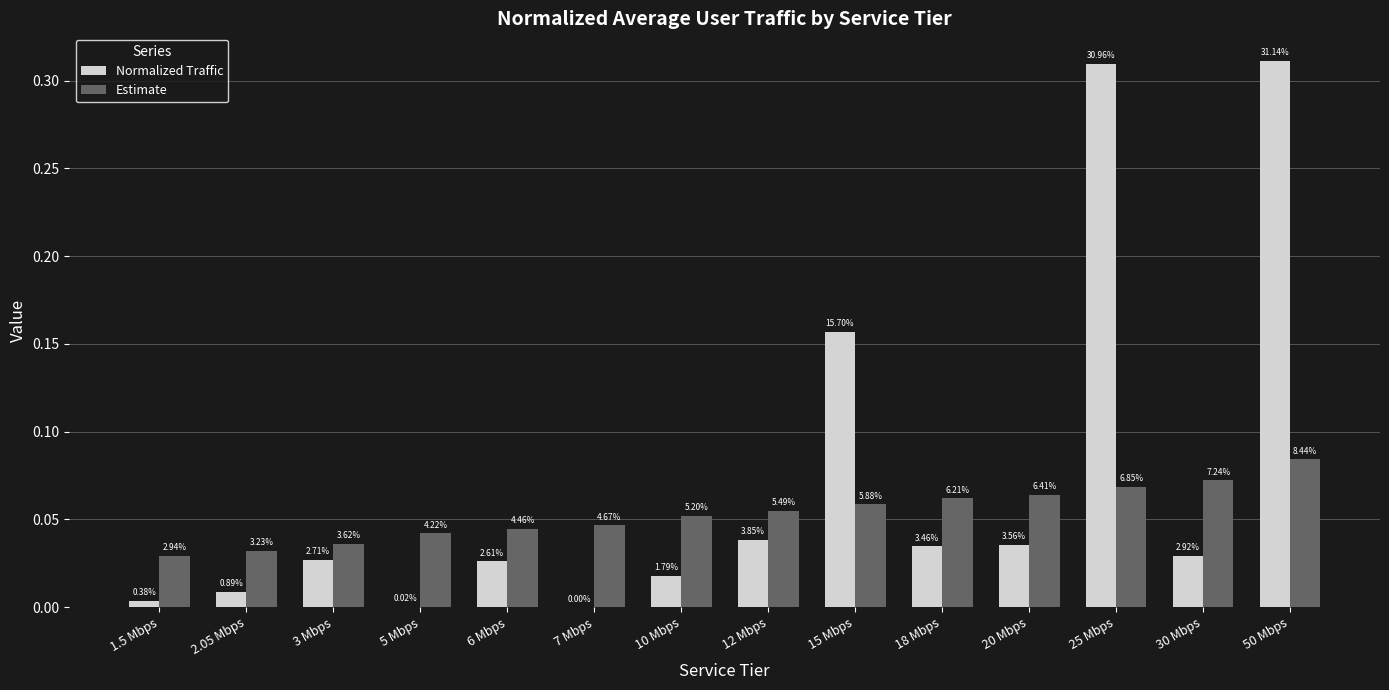

Is it true that Normalized Traffic equals 0.0 at 1.5 Mbps?

True